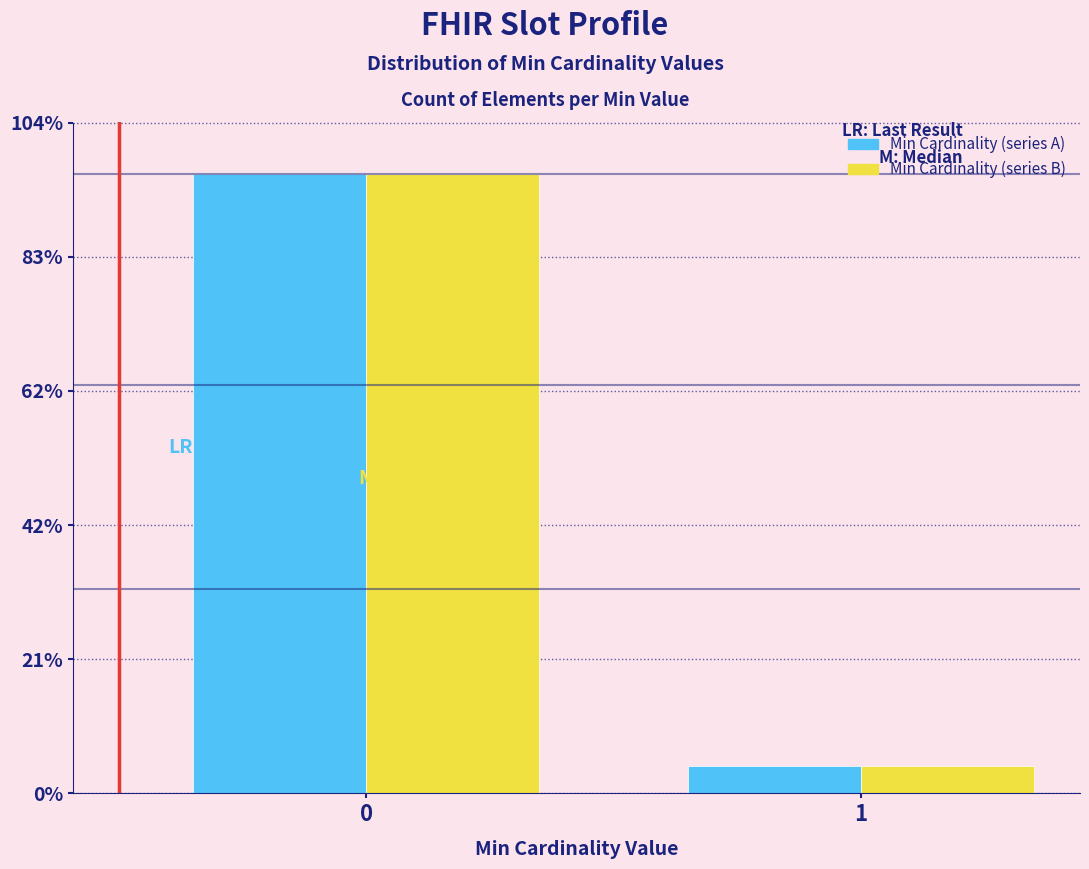

Reading right to left, transcribe all the data shown in this chart.

Min Cardinality (series A): 1=4.2	0=95.8
Min Cardinality (series B): 1=4.2	0=95.8